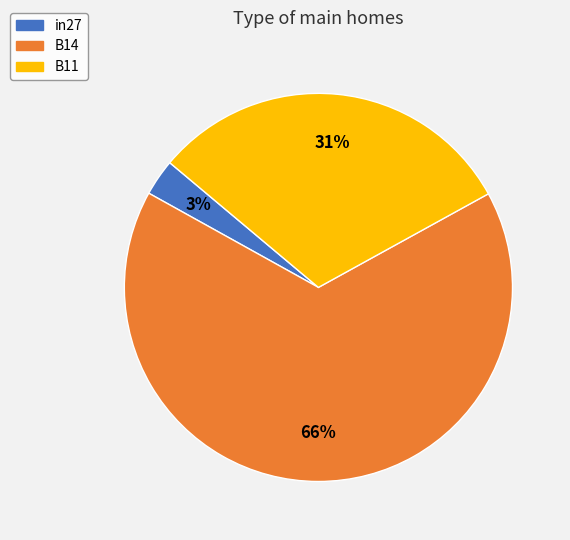

To the nearest percent, what is the average slice percentage?

33%